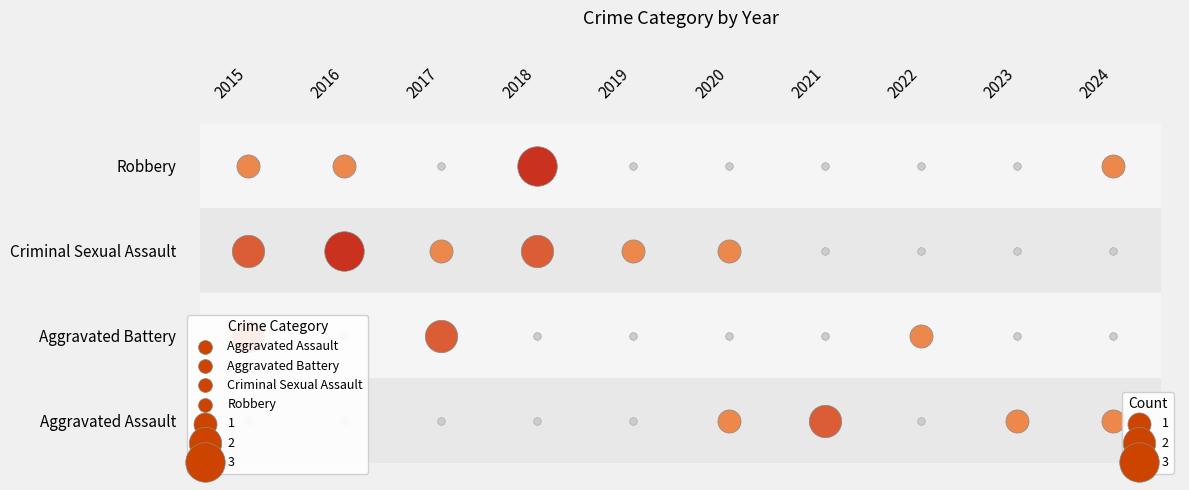

At which category is the sum across all series the highest?

2015